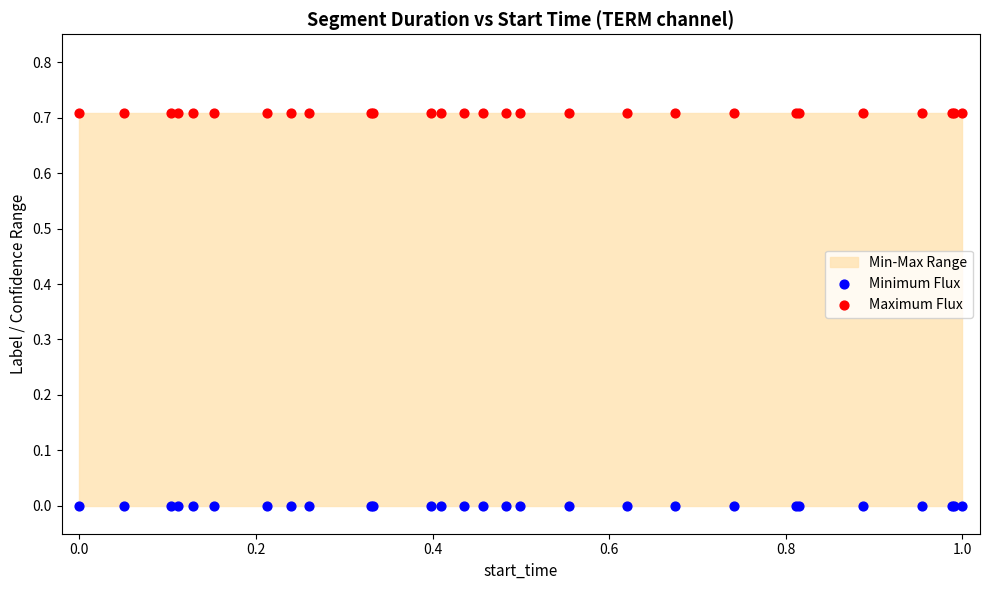

Which series reaches the maximum Y coordinate?

Maximum Flux